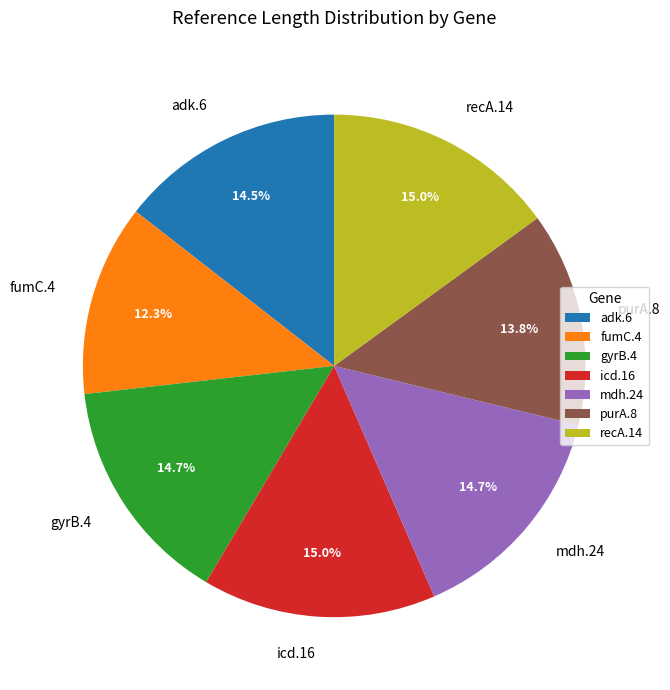

Is it true that gyrB.4 is 15% of the pie?

True